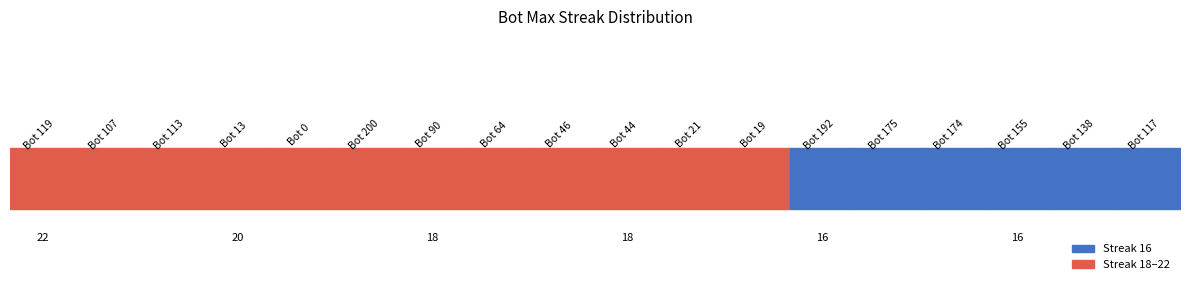

What is the change in value from 21 to 192?

-2